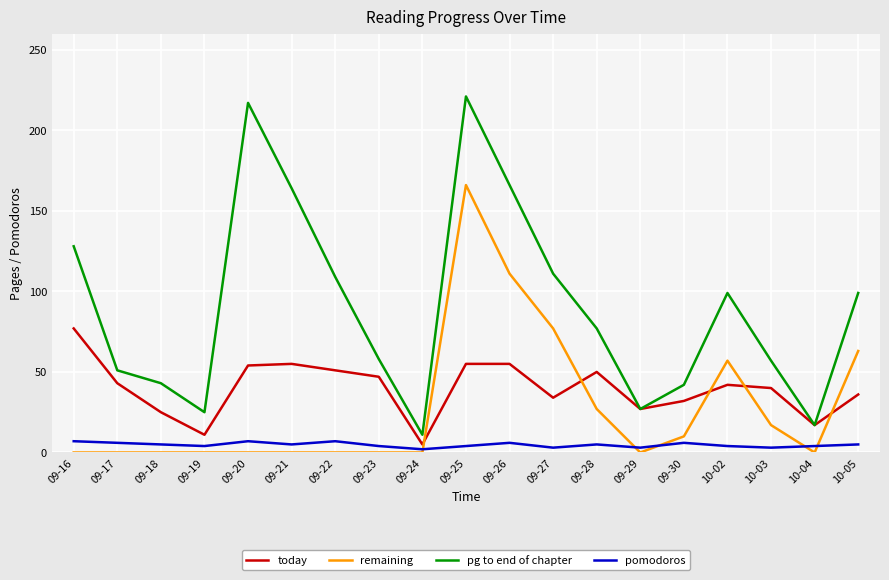

How many distinct data groups are displayed?

4